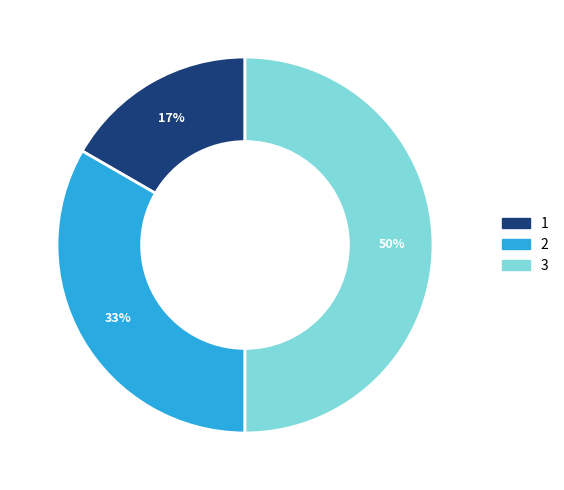

Combined, do 3 and 1 account for over 50%?

Yes